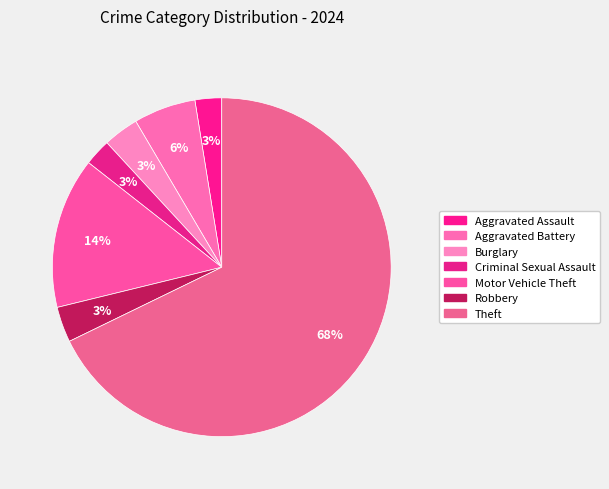

Count the number of slices in the pie.

7